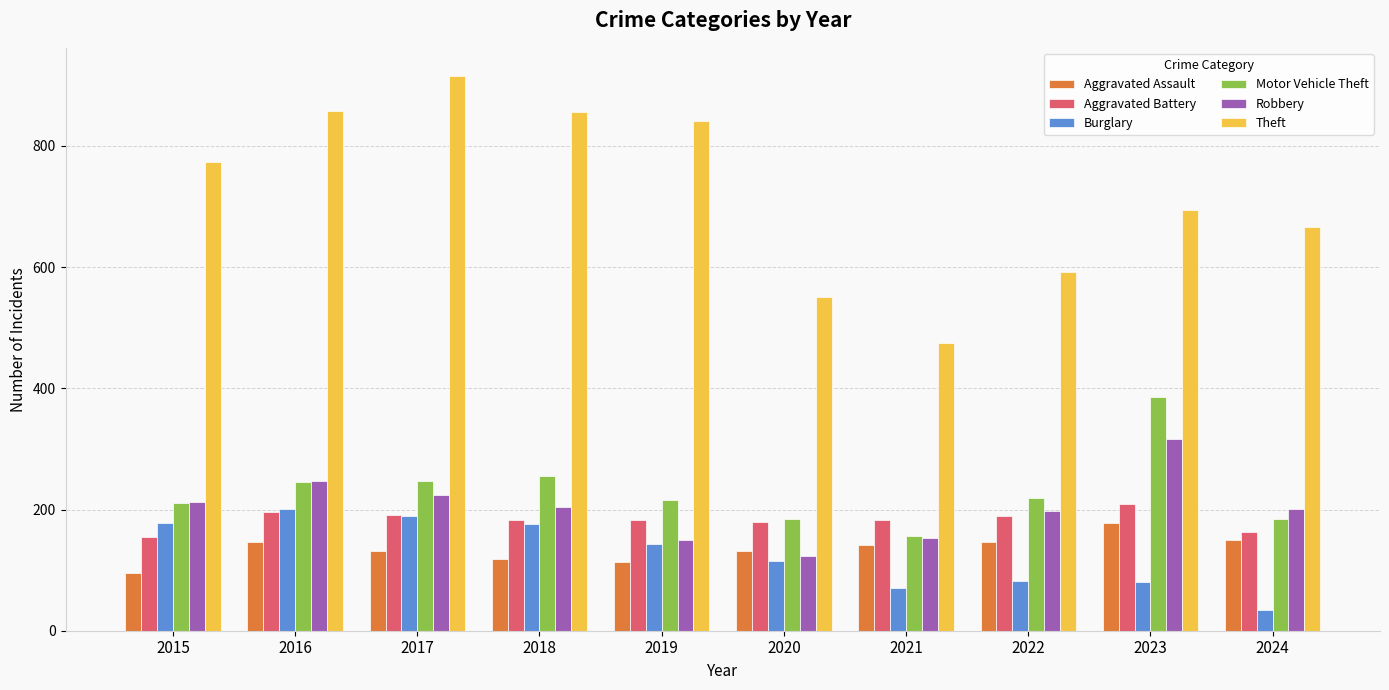

What is the value of the Theft bar at the 6th from the left?

550